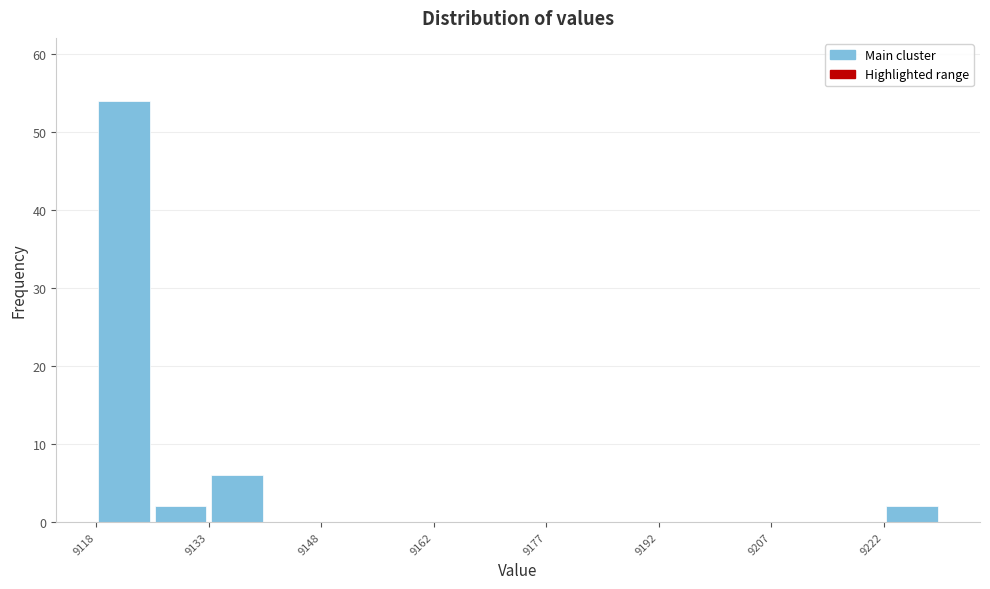

Around what value on the x-axis is the tallest bar? Give the approximate position of its centre, as read against the axis.

9122